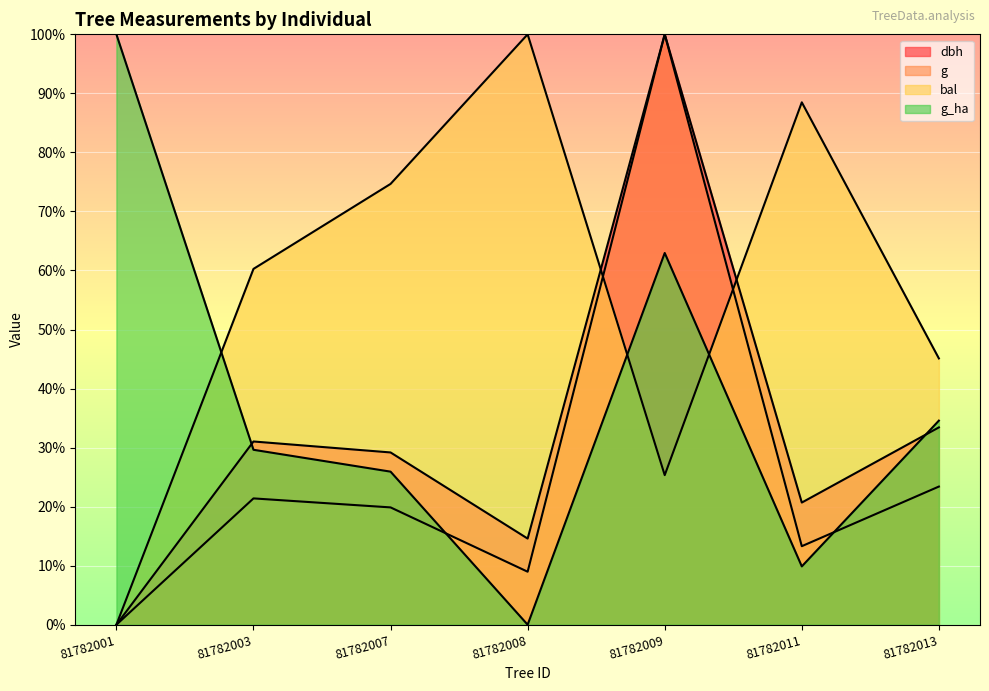

At which label is g closest to 50?

81782013